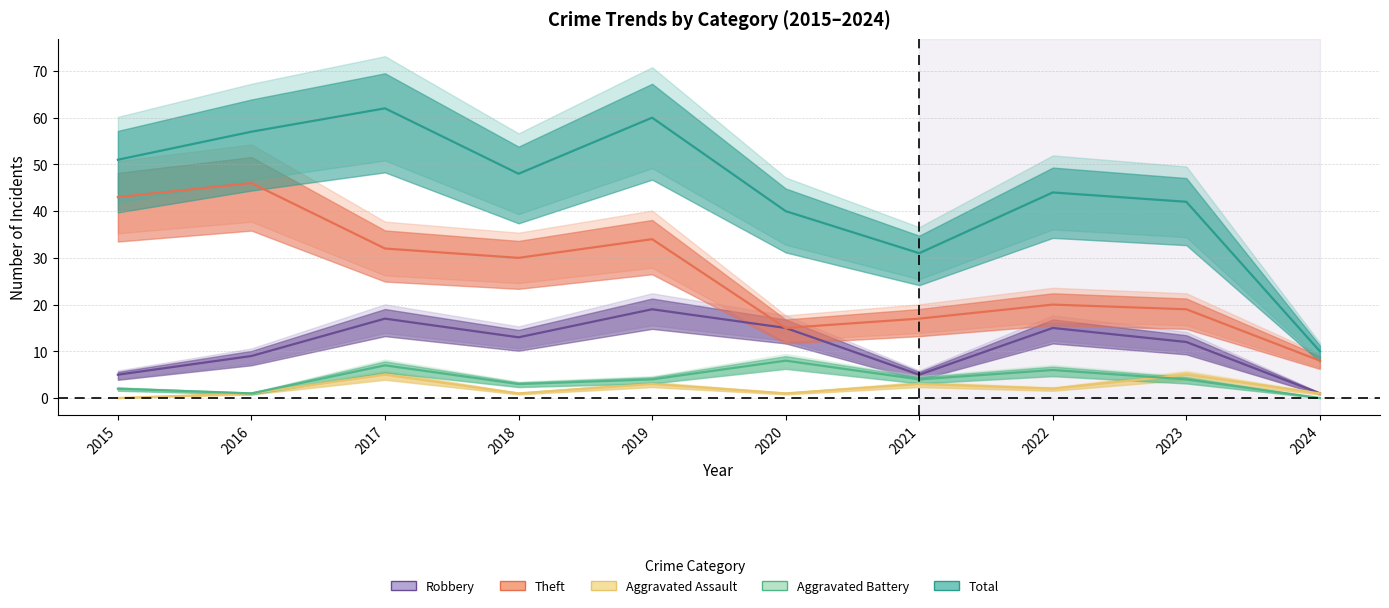

Reading left to right, extract all data points from this chart.

Robbery: 5	9	17	13	19	15	5	15	12	1
Theft: 43	46	32	30	34	15	17	20	19	8
Aggravated Assault: 0	1	5	1	3	1	3	2	5	1
Aggravated Battery: 2	1	7	3	4	8	4	6	4	0
Total: 51	57	62	48	60	40	31	44	42	10